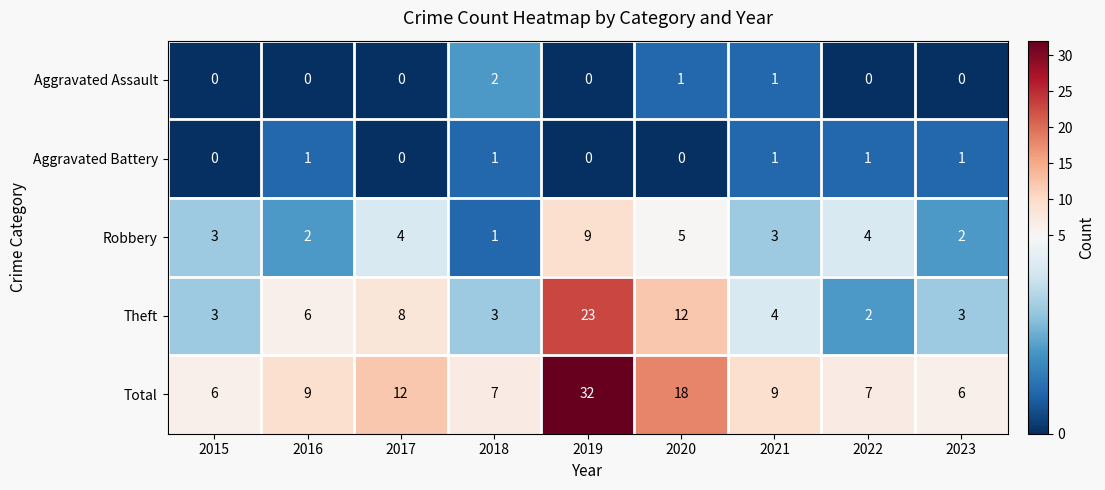

The value of Total at 2017 is 8. True or false?

False